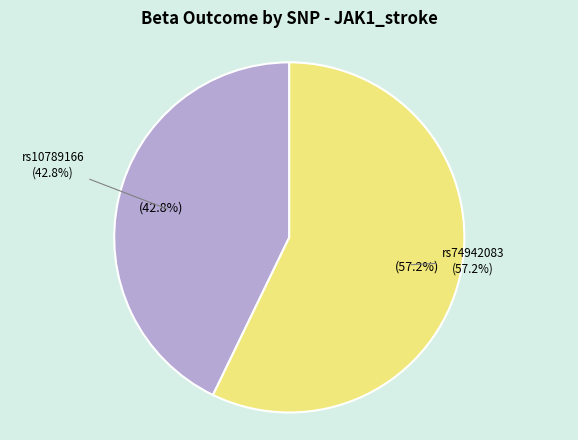

Combined, what portion of the pie is rs74942083 and rs10789166?

100.0%